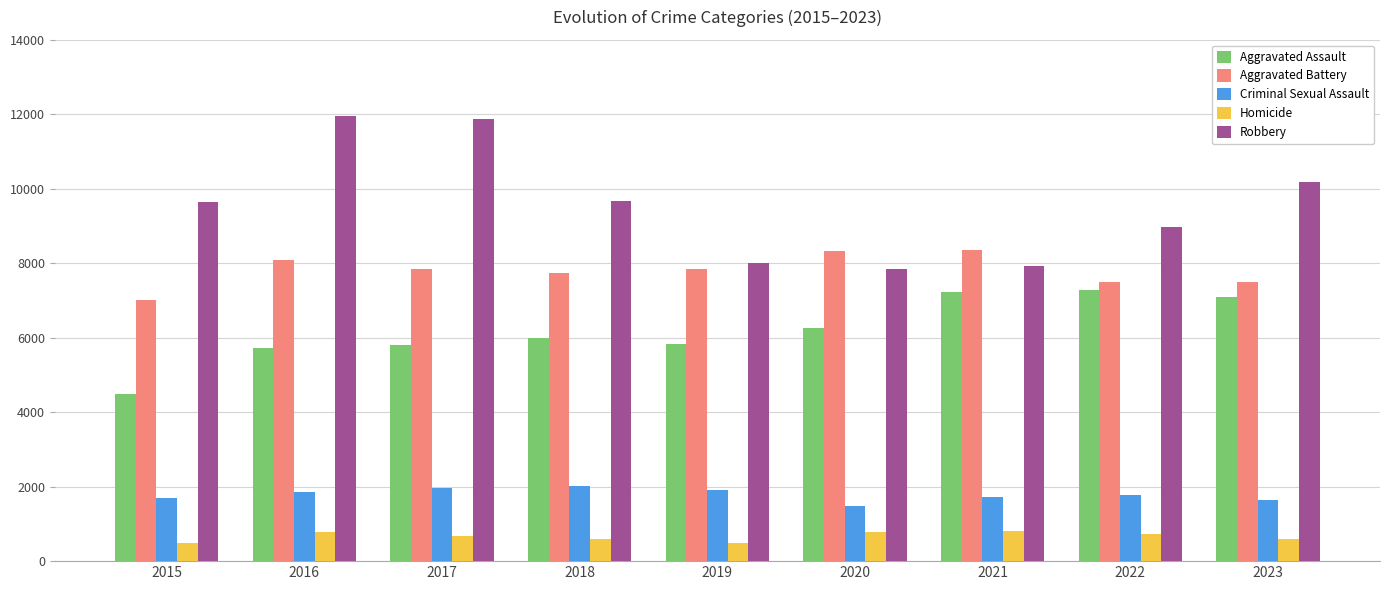

Rank the series by their maximum value, from lowest to highest.

Homicide, Criminal Sexual Assault, Aggravated Assault, Aggravated Battery, Robbery